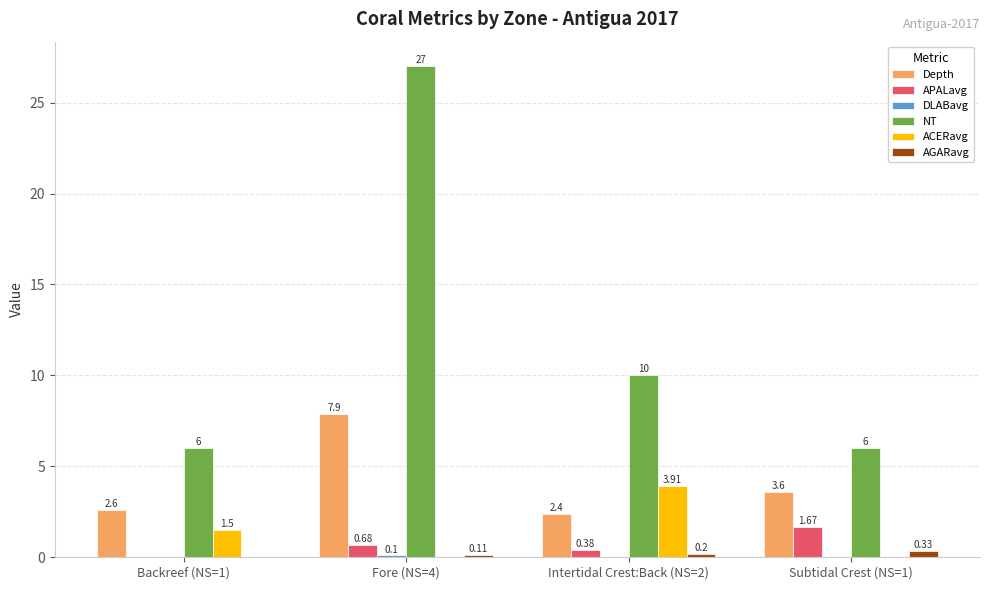

Which series changed the most between Intertidal Crest:Back (NS=2) and Subtidal Crest (NS=1)?

NT